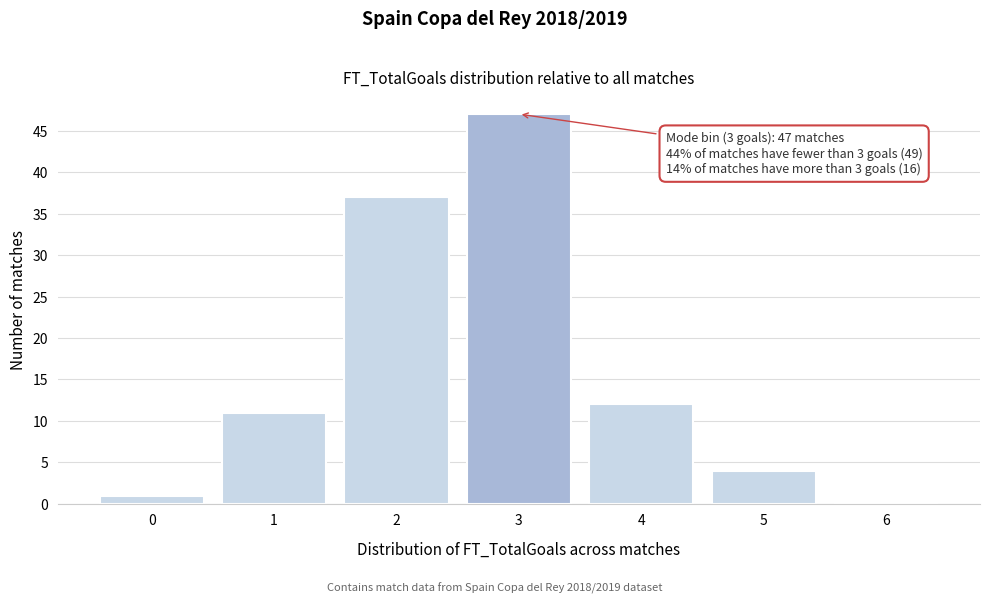

Reading left to right, list all the values displayed in this chart.

0=1	1=11	2=37	3=47	4=12	5=4	6=0